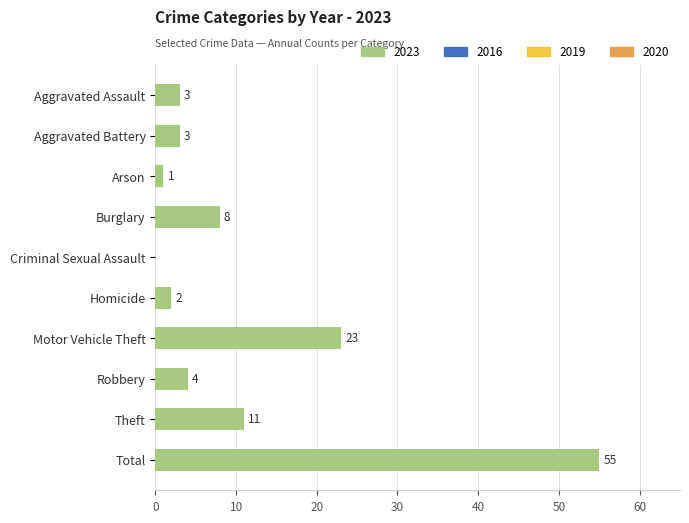

Is it true that the value at Motor Vehicle Theft is 37?

False